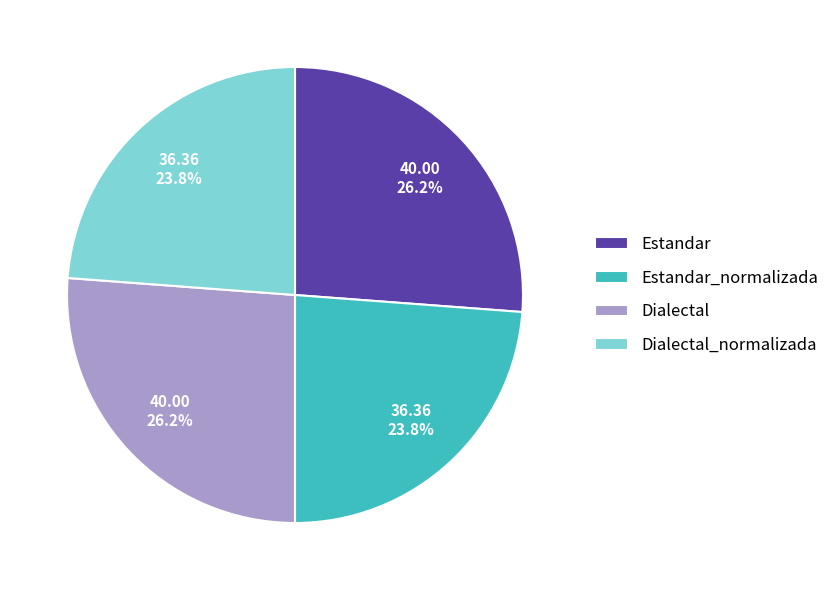

How many segments does this pie chart have?

4